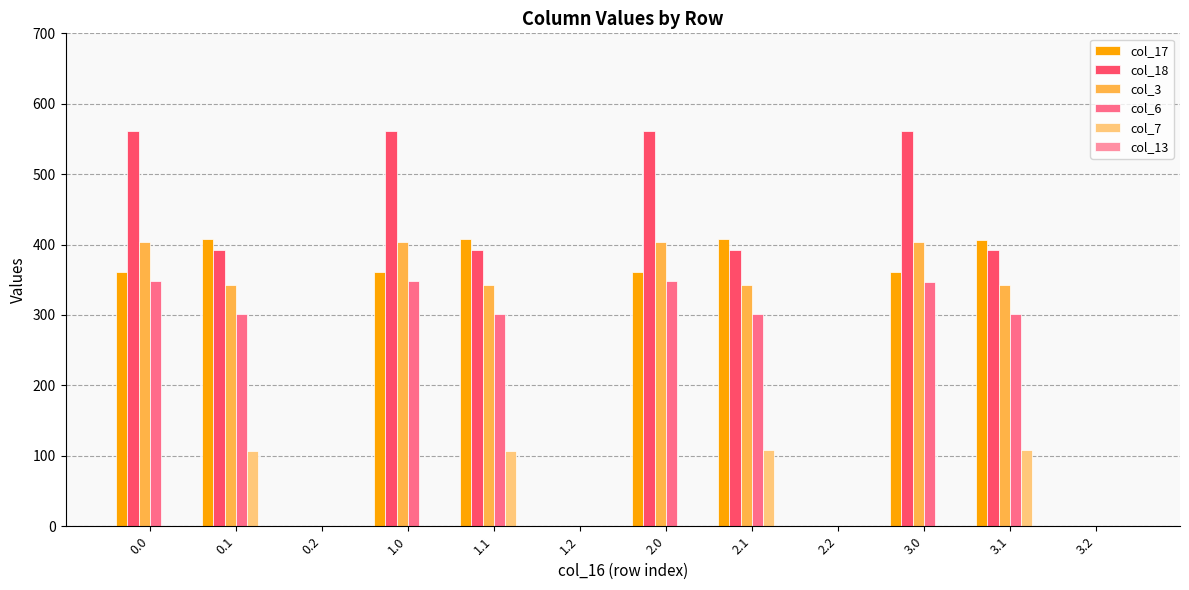

What is the difference between the col_17 values at 3.2 and 3.0?

361.0